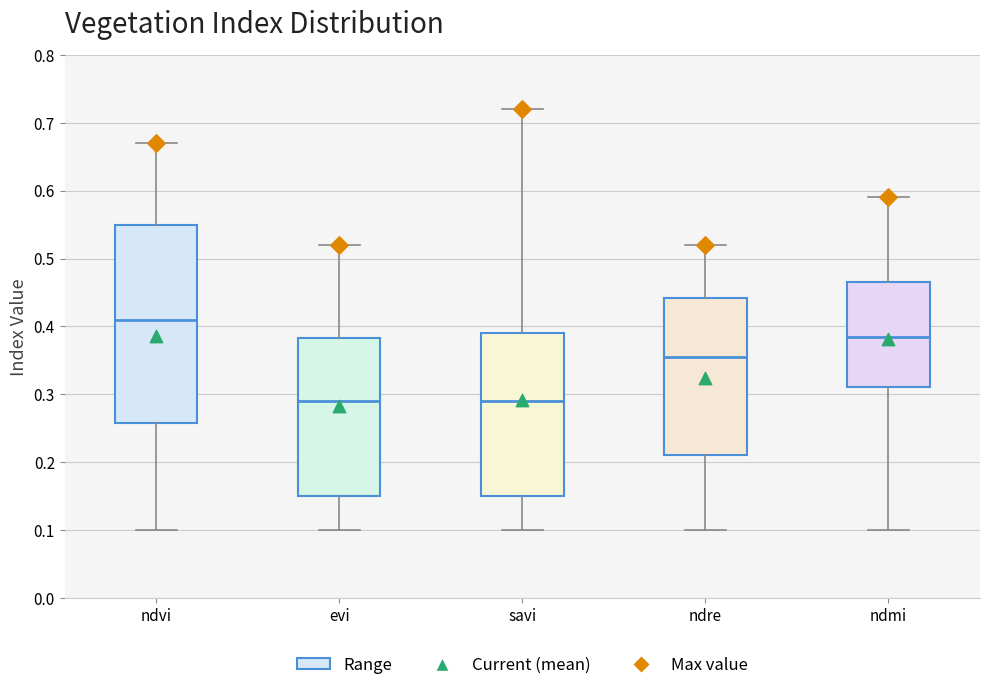

Comparing the boxes themselves (not the whiskers), which one is the tallest?

ndvi